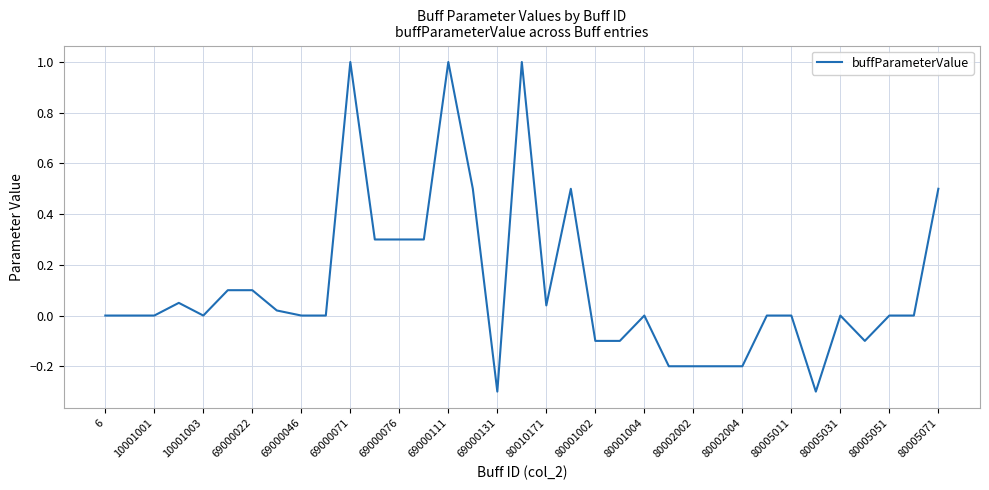

What is the maximum value shown in the chart?

1.0